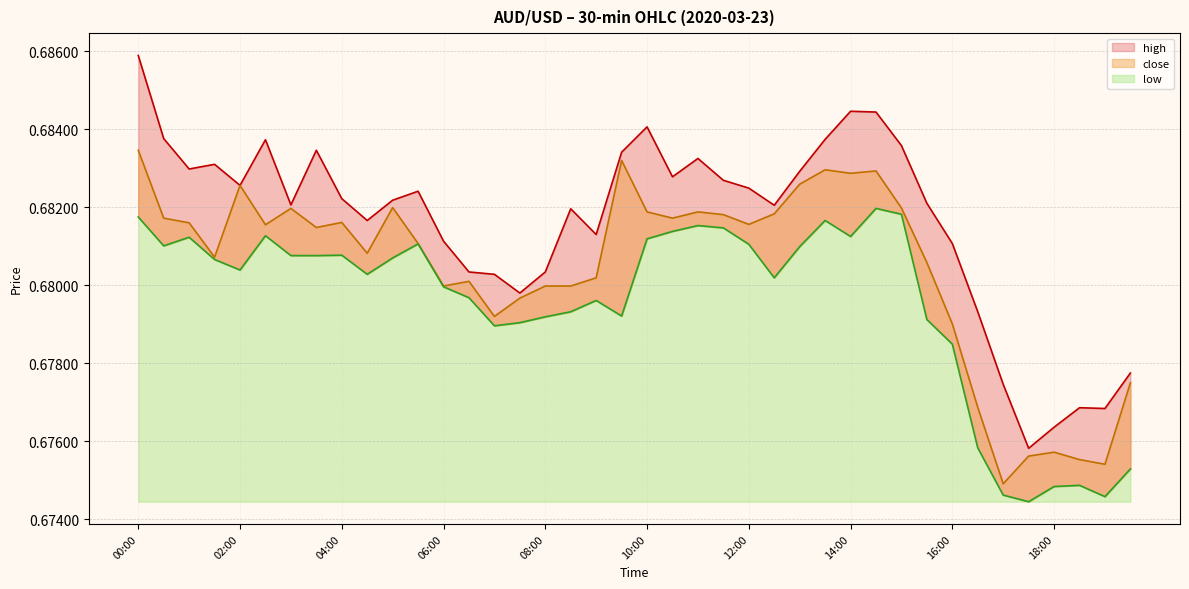

True or false: high has a value of 0.1 at 05:30.

False